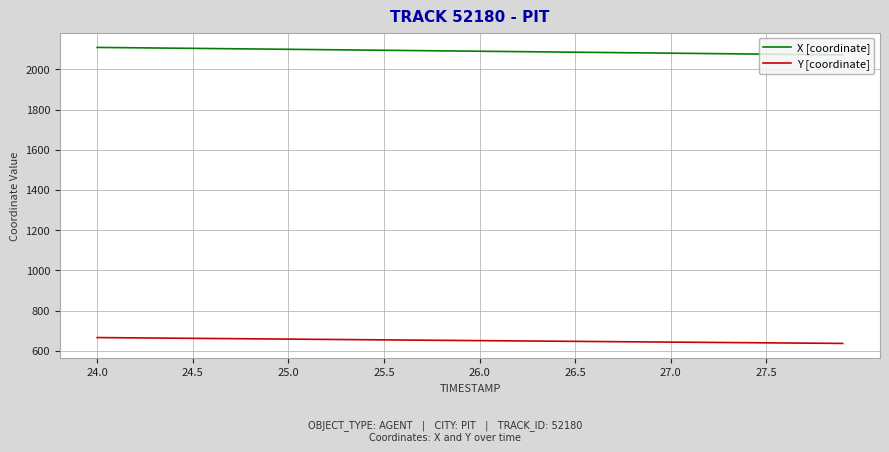

What is the difference between the second highest and second lowest values in the X [coordinate] series?

35.6